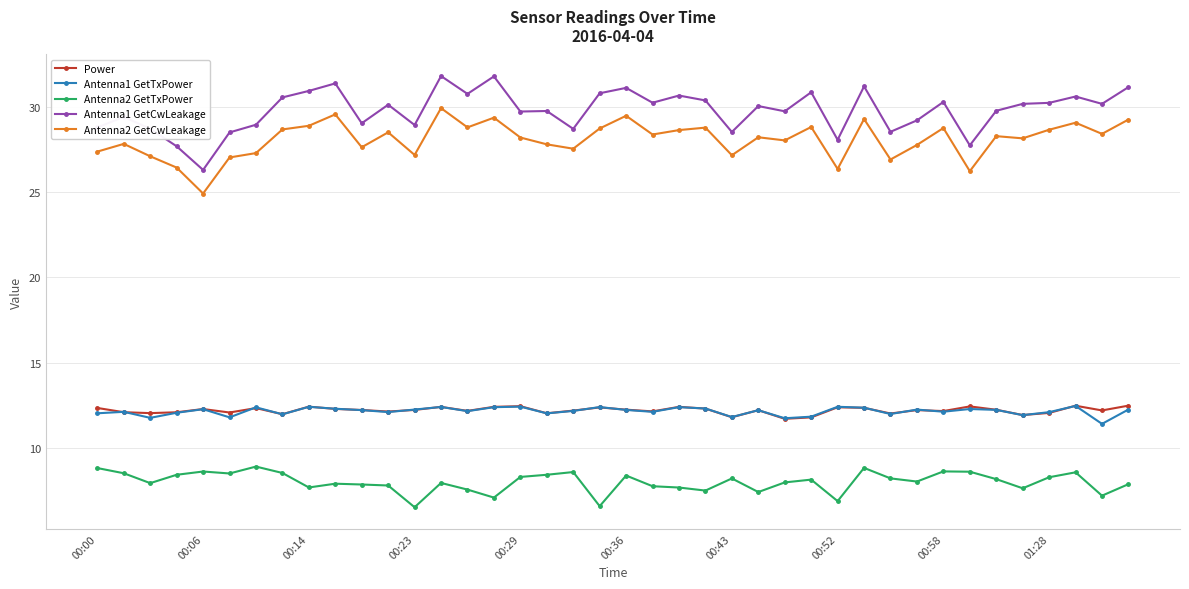

What is the average value of the Antenna1 GetCwLeakage series?

29.8